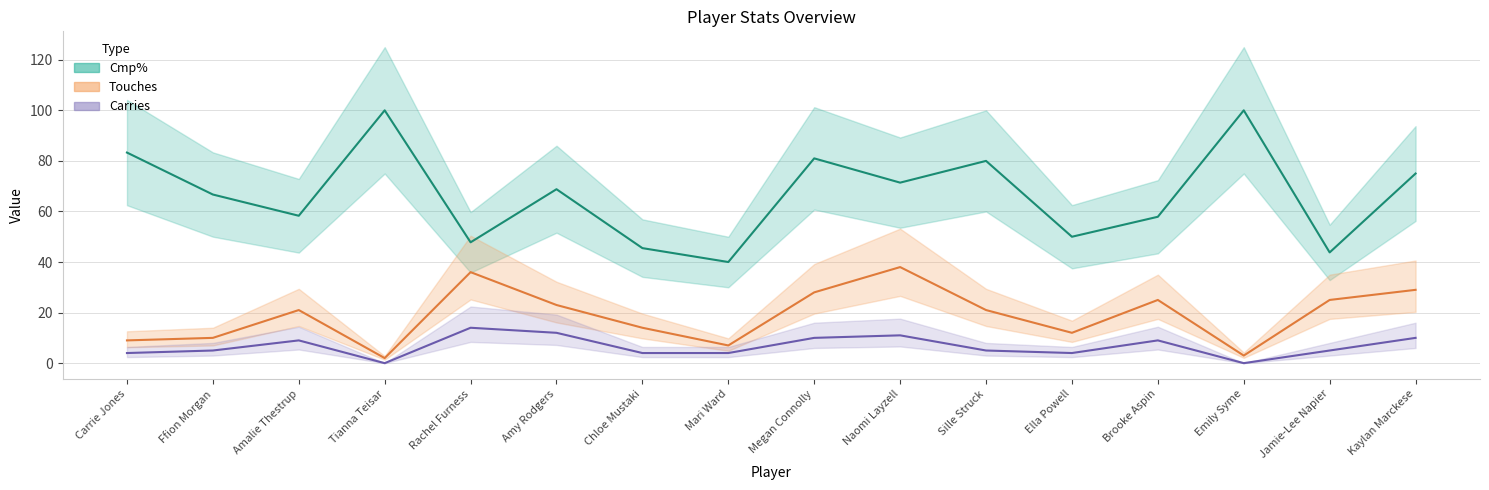

How many data points does each series have?

16